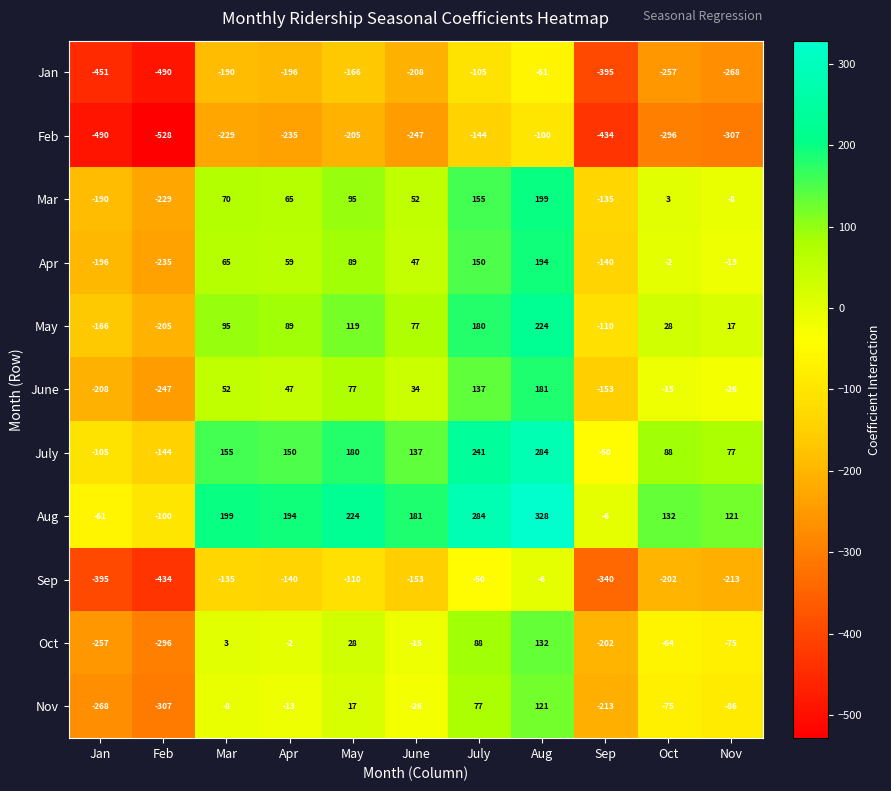

Where is Mar nearest to the value -15?

Nov